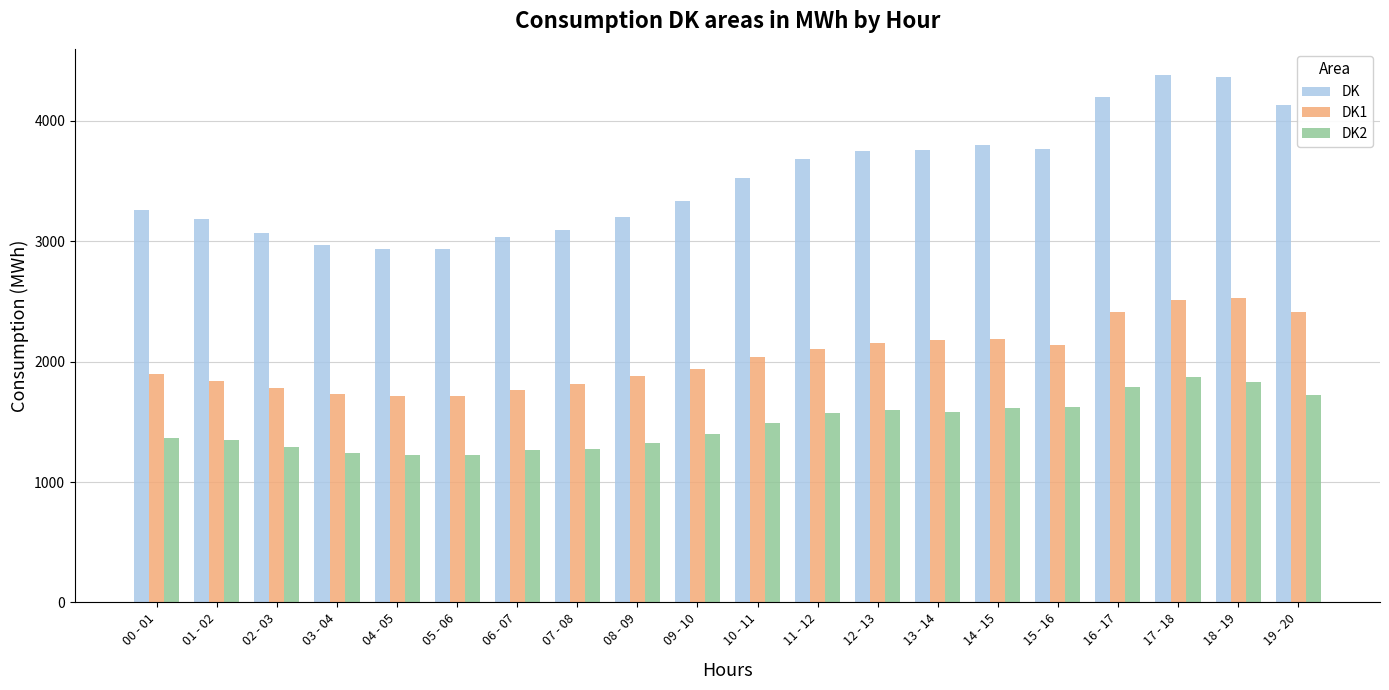

What is the value of the DK1 bar at the 18th from the left?

2509